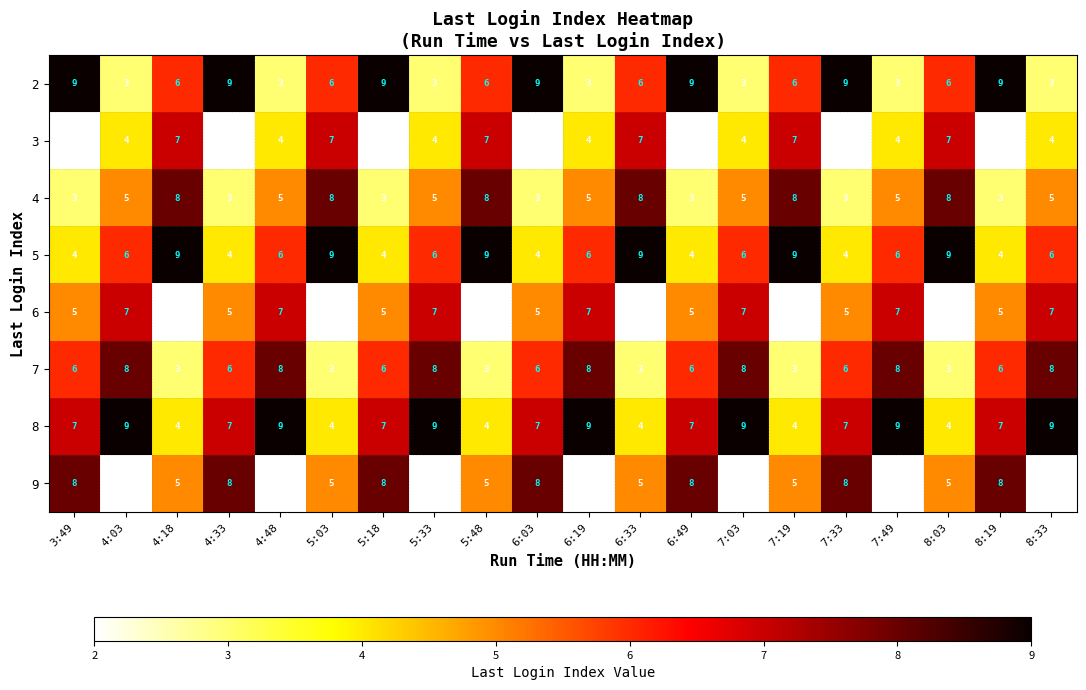

What is the highest value of the 5 series?

9